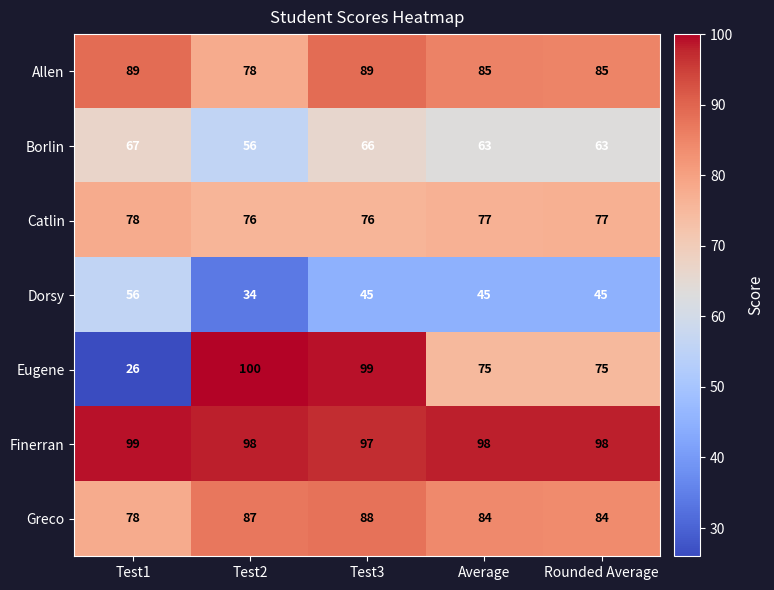

What is the difference between the highest and lowest values at Test1?

73